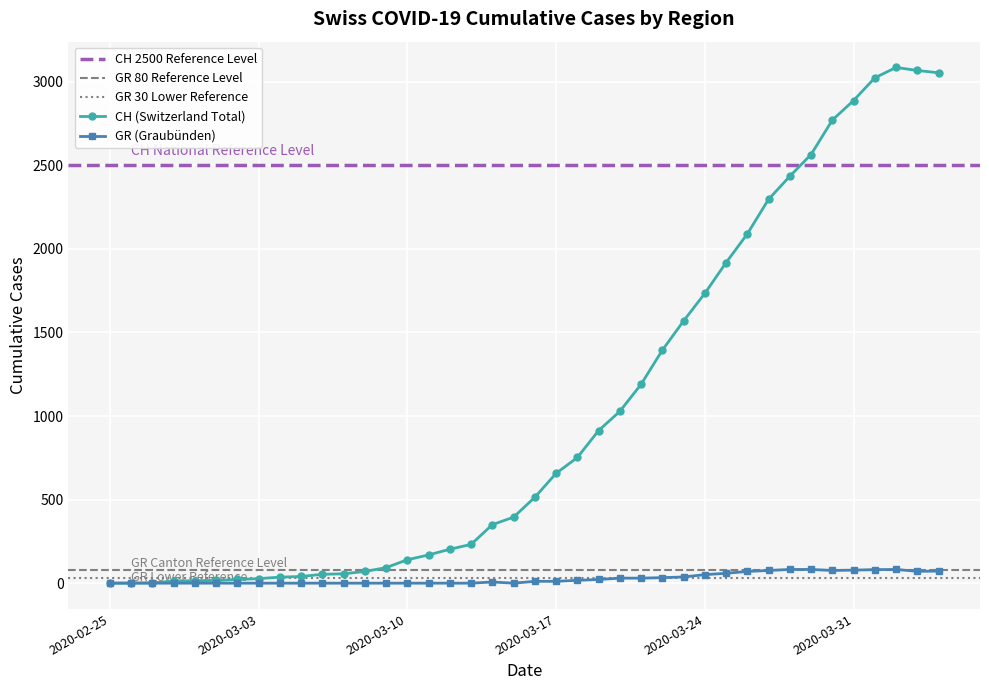

True or false: CH and GR intersect in this chart.

False